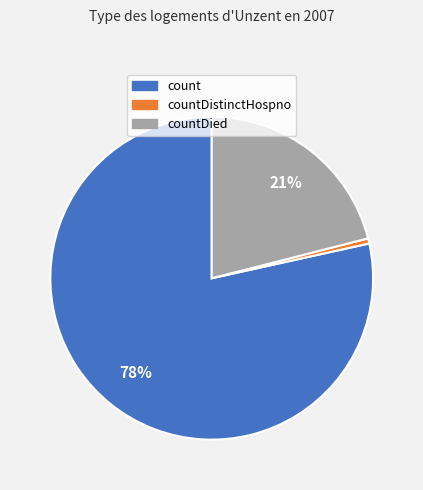

To the nearest percent, what is the average slice percentage?

33%